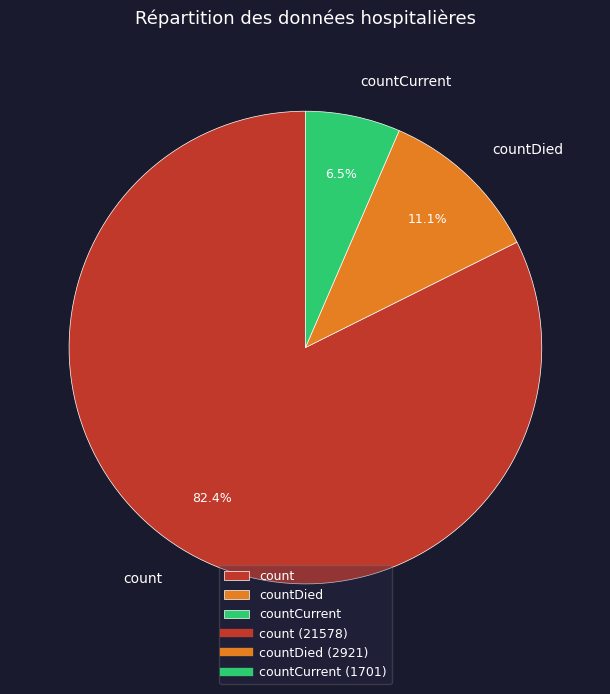

Which category accounts for the majority?

count